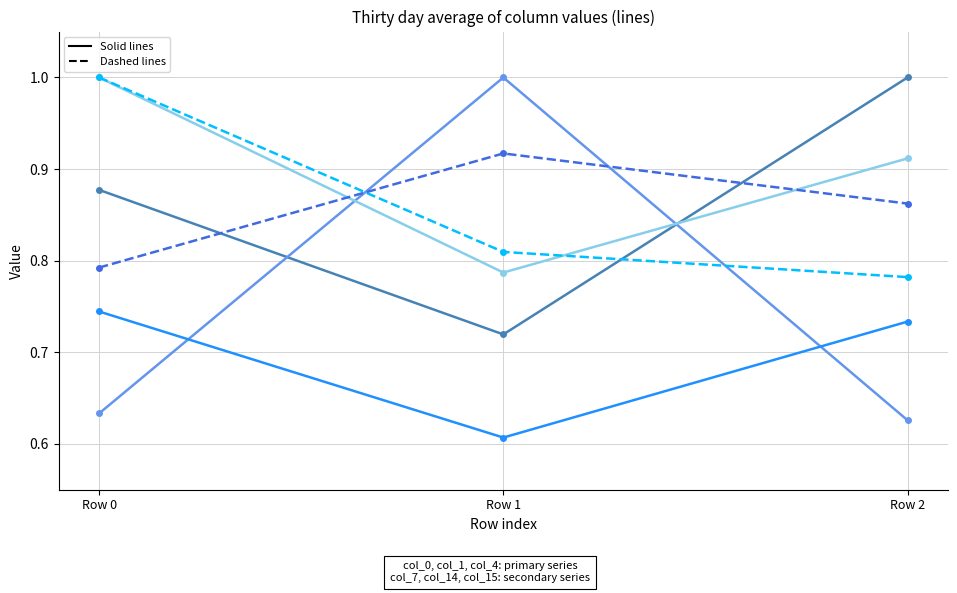

What is the spread (max minus min) of values at Row 1?

0.4